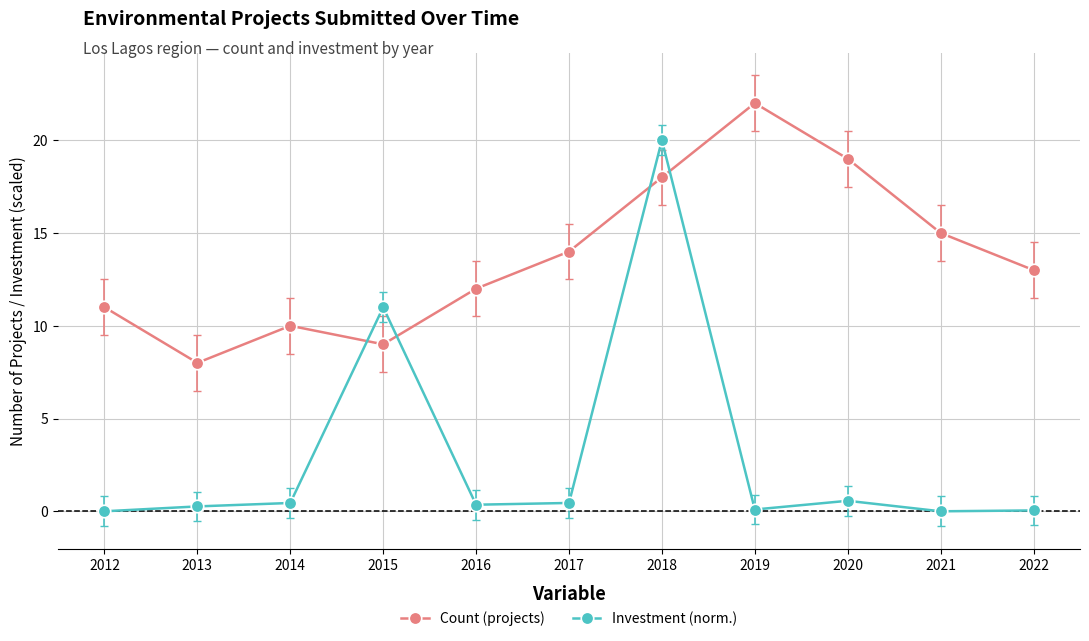

Where do Investment (norm.) and Count (projects) first cross each other?

2014 and 2015